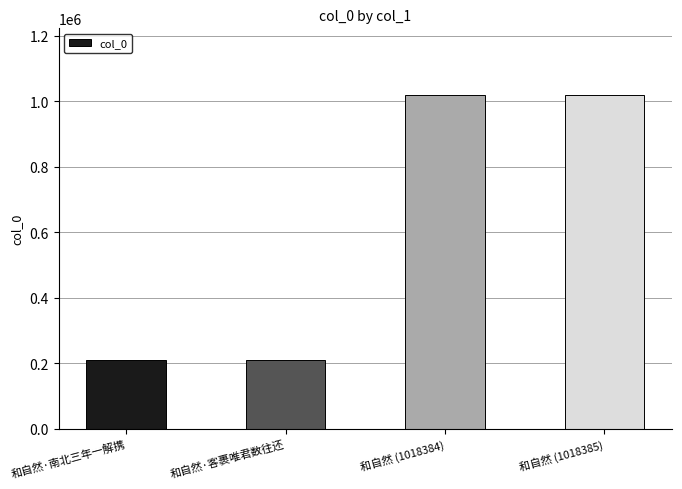

Are the bars grouped side by side (vs. stacked)?

No